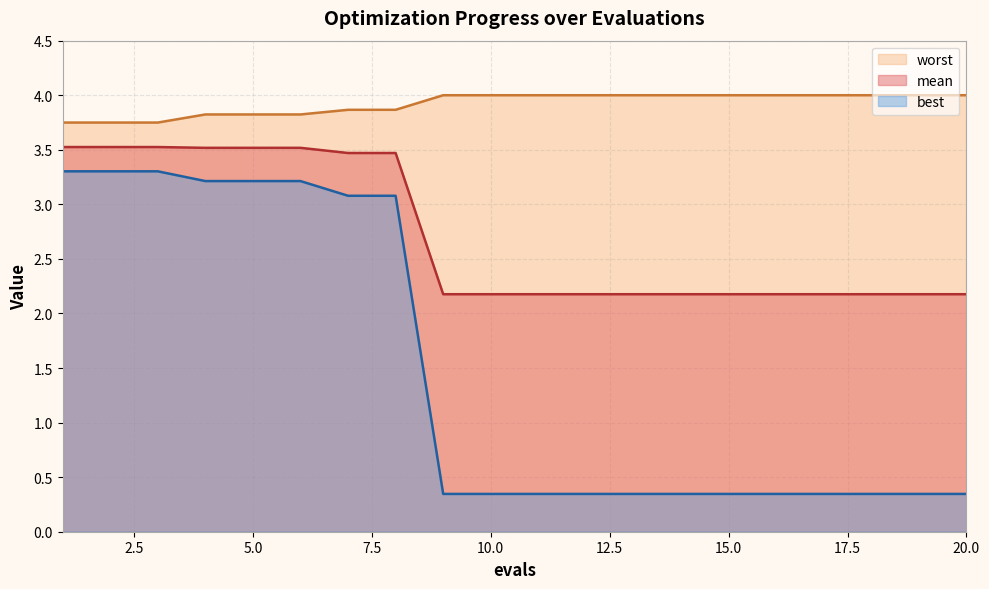

Reading right to left, what are all the values shown in this chart?

mean: 2.2	2.2	2.2	2.2	2.2	2.2	2.2	2.2	2.2	2.2	2.2	2.2	3.5	3.5	3.5	3.5	3.5	3.5	3.5	3.5
best: 0.3	0.3	0.3	0.3	0.3	0.3	0.3	0.3	0.3	0.3	0.3	0.3	3.1	3.1	3.2	3.2	3.2	3.3	3.3	3.3
worst: 4.0	4.0	4.0	4.0	4.0	4.0	4.0	4.0	4.0	4.0	4.0	4.0	3.9	3.9	3.8	3.8	3.8	3.7	3.7	3.7